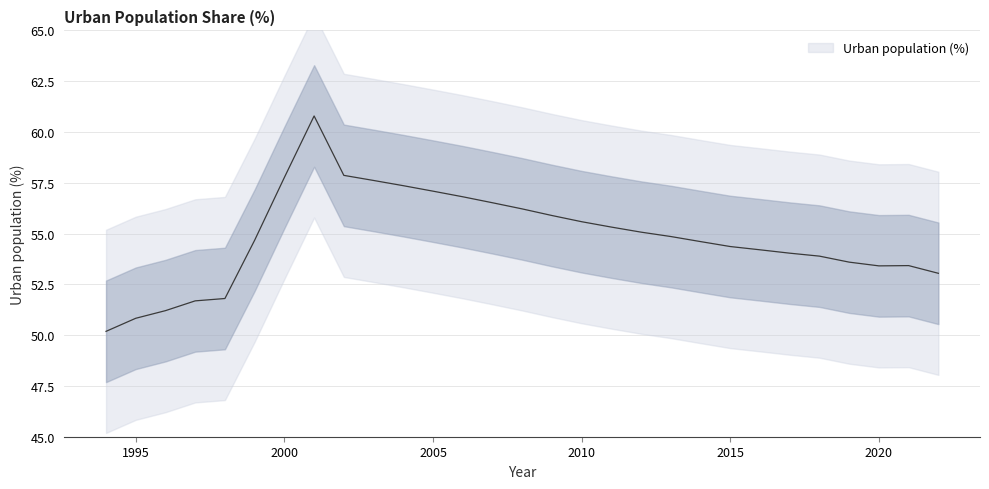

Rank the categories by value from lowest to highest.

1994, 1995, 1996, 1997, 1998, 2022, 2020, 2021, 2019, 2018, 2017, 2016, 2015, 2014, 1999, 2013, 2012, 2011, 2010, 2009, 2008, 2007, 2006, 2005, 2004, 2003, 2000, 2002, 2001